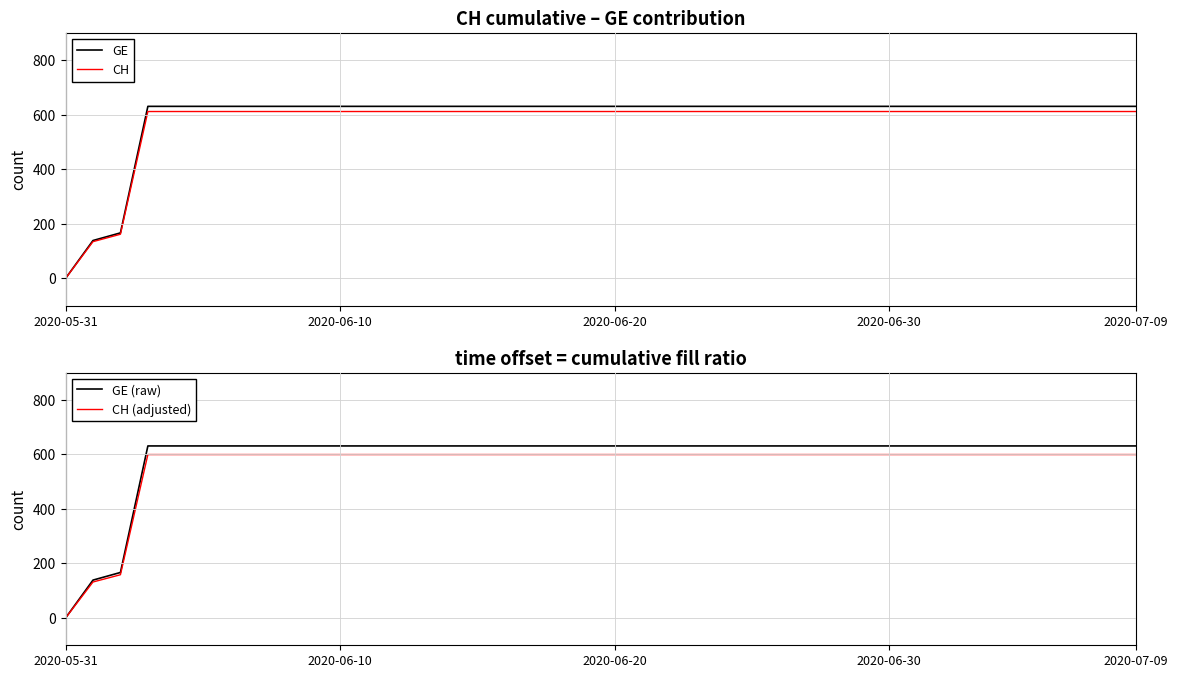

What is the highest value of the GE series?

631.0